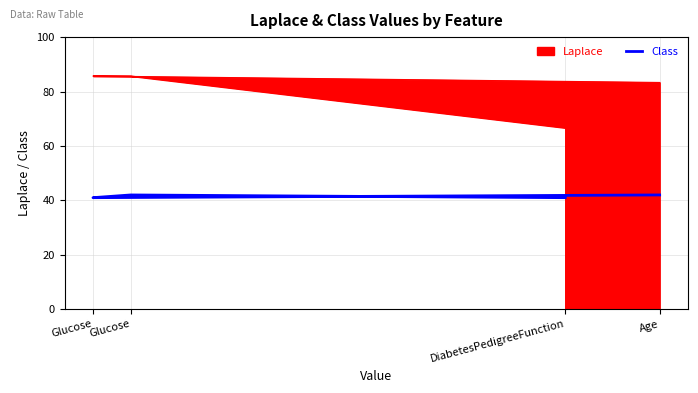

Count the number of categories in the chart.

4